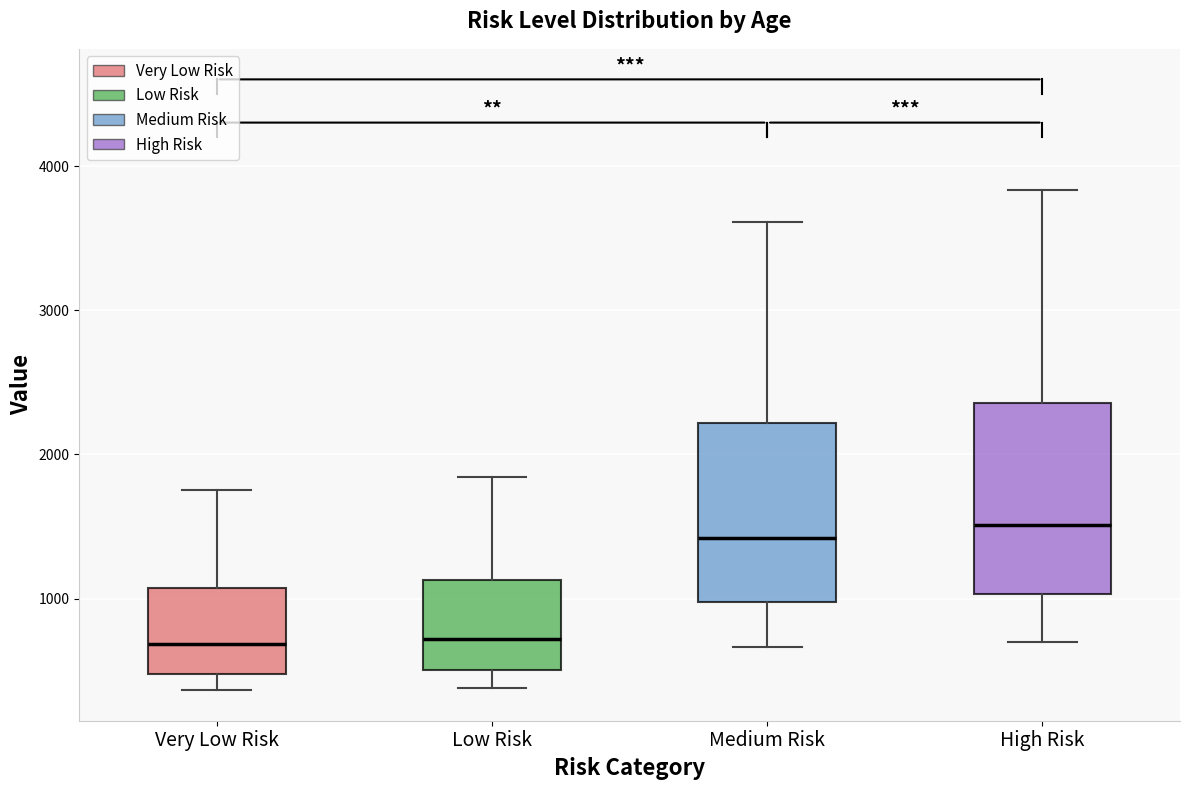

Reading left to right, transcribe this box plot: for each box, give where its median line is, the range the box spans, and where its two whiskers end, as read against the y-axis. The values are not printed on the chart, so give them approximately, as read against the axis.

Very Low Risk: median 700, box 500 to 1100, whiskers 400 to 1800
Low Risk: median 700, box 500 to 1100, whiskers 400 to 1800
Medium Risk: median 1400, box 1000 to 2200, whiskers 700 to 3600
High Risk: median 1500, box 1000 to 2400, whiskers 700 to 3800